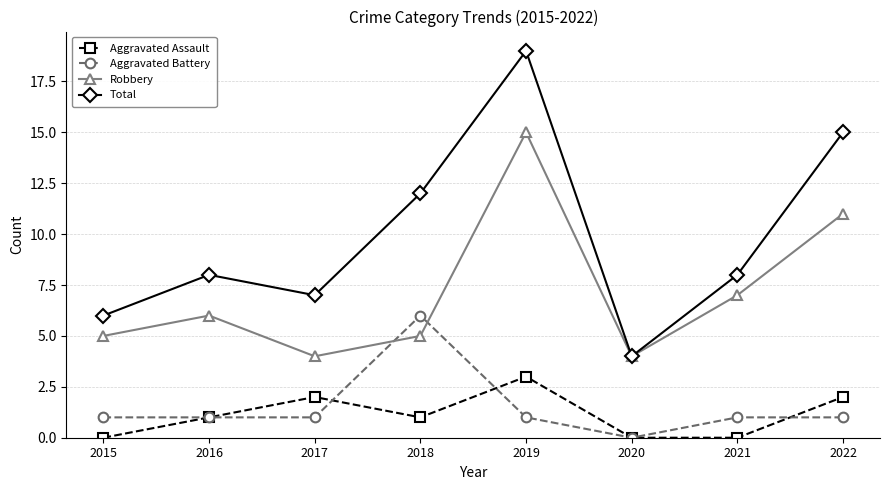

Does the chart display data point markers on the line(s)?

Yes